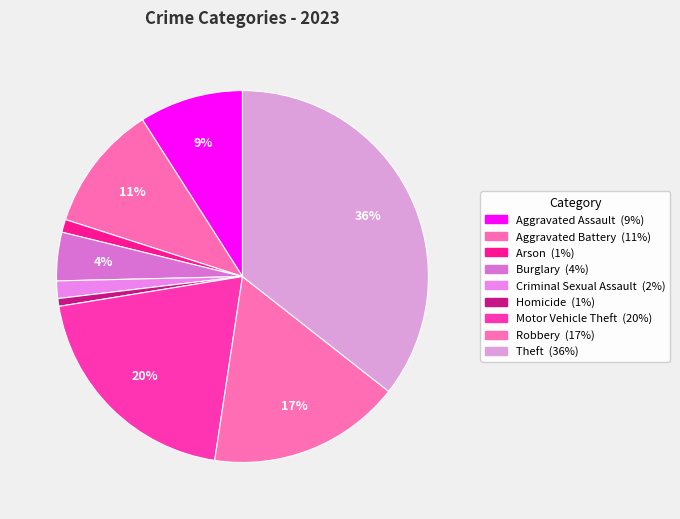

Is it true that Criminal Sexual Assault is 2% of the pie?

True